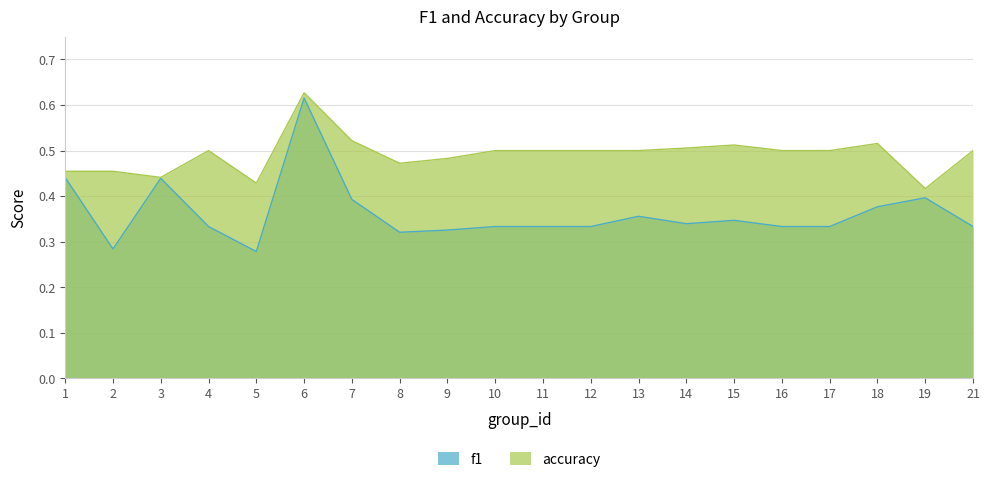

What is the difference between the accuracy values at 7 and 6?

0.1